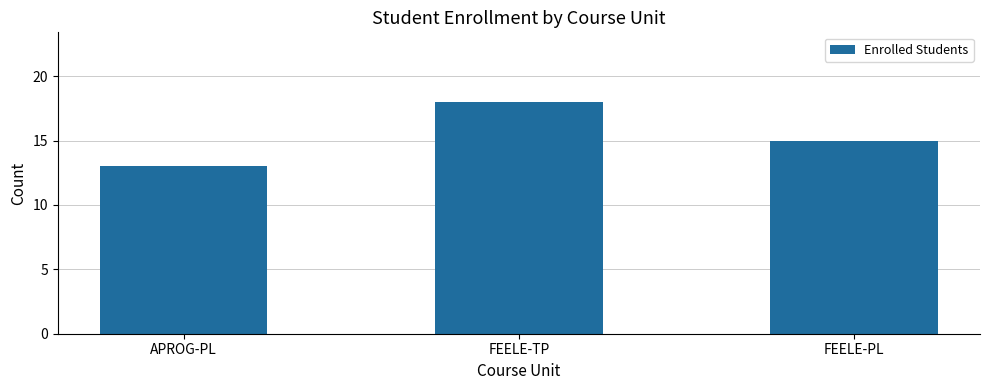

What value does the data have at FEELE-PL?

15